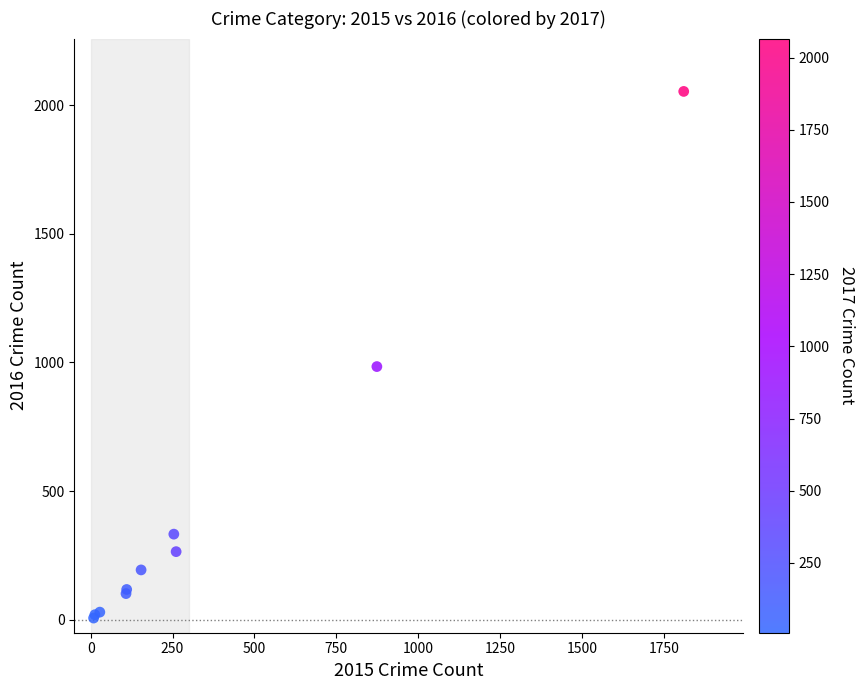

What Y value in the scatter plot is closest to 1030?

984